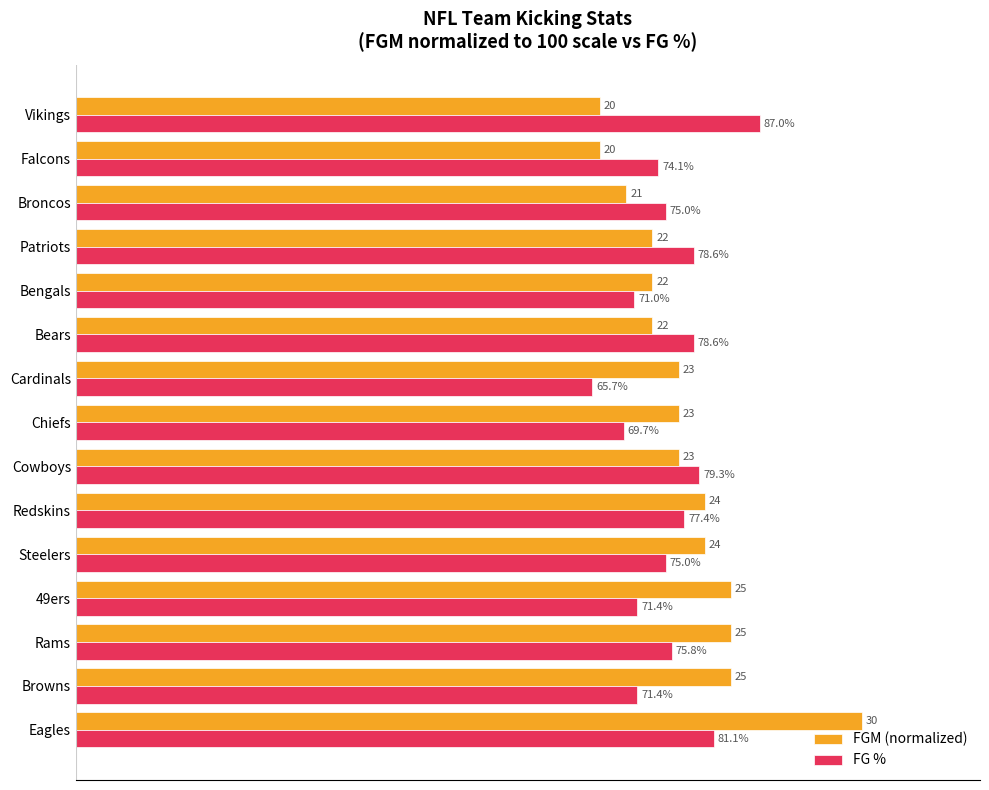

At which label does FG % reach its peak?

Vikings